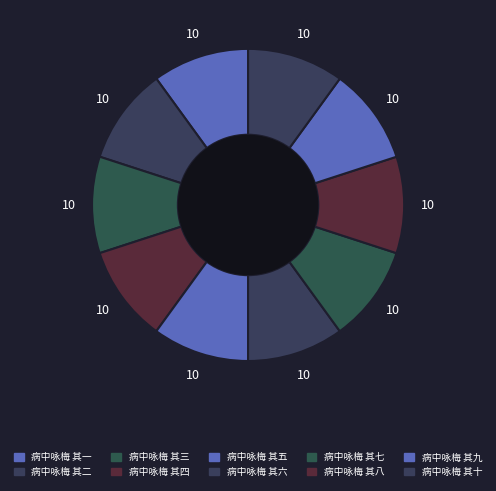

What is the ratio of the value at 病中咏梅 其五 to the value at 病中咏梅 其十?

1.0